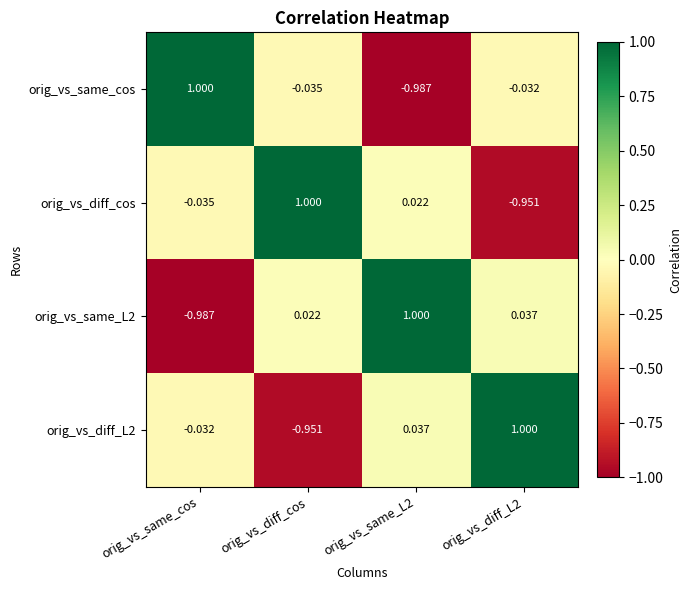

What is the difference between the highest and lowest values at orig_vs_same_L2?

2.0